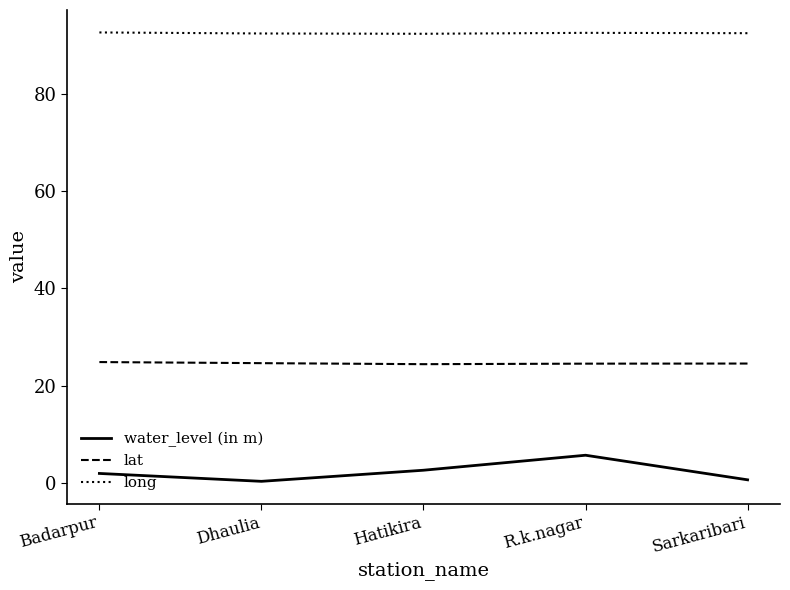

How many lines are shown in the chart?

3